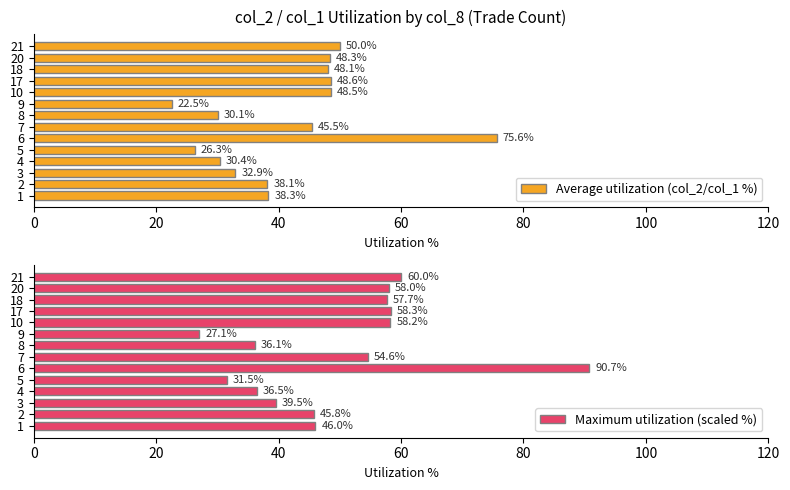

What is the value of the Average utilization (col_2/col_1 %) bar at the 10th from the left?

48.5